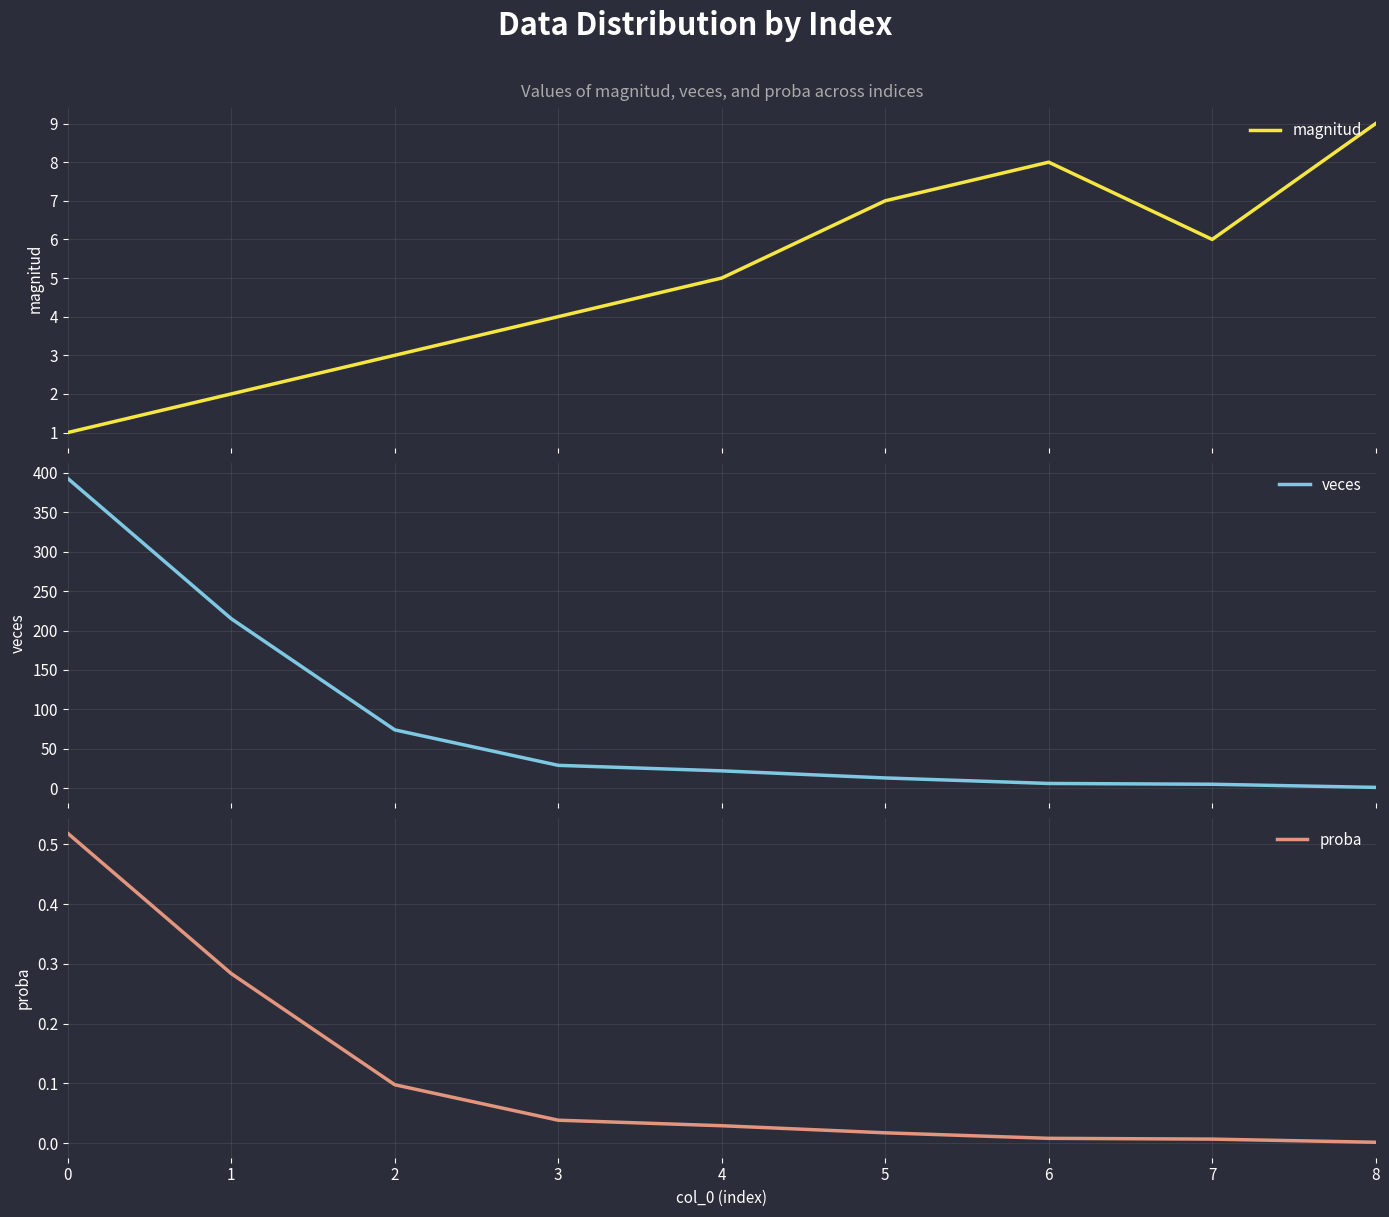

Which series has the largest total across all categories?

veces